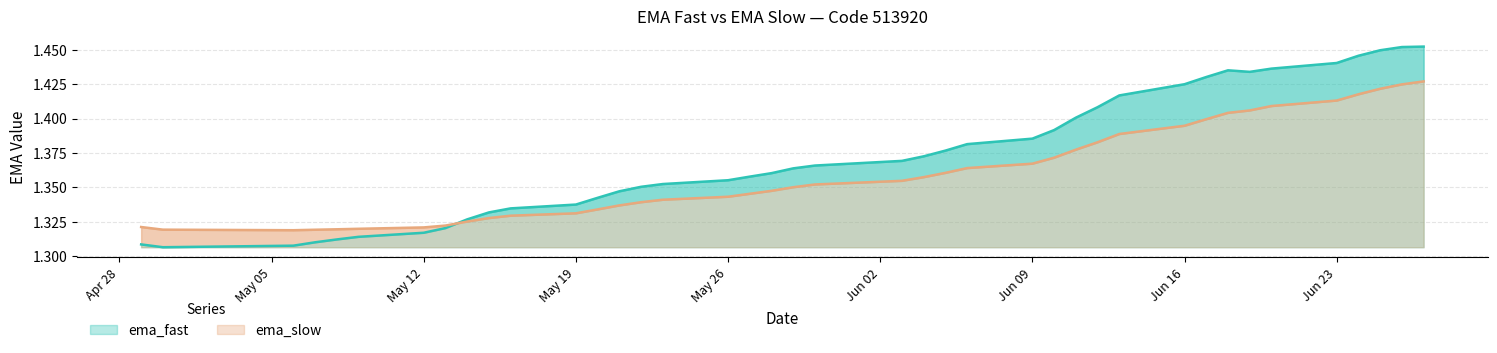

How many distinct data groups are displayed?

2